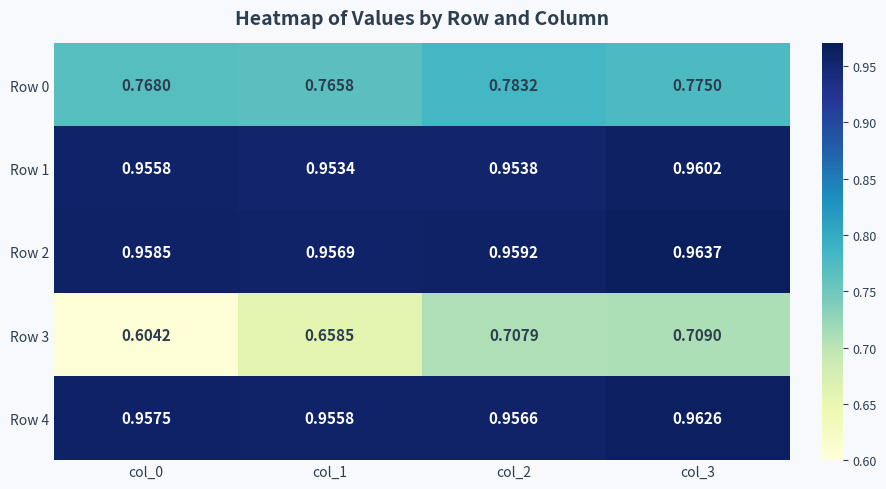

At which category is the sum across all series the highest?

col_3